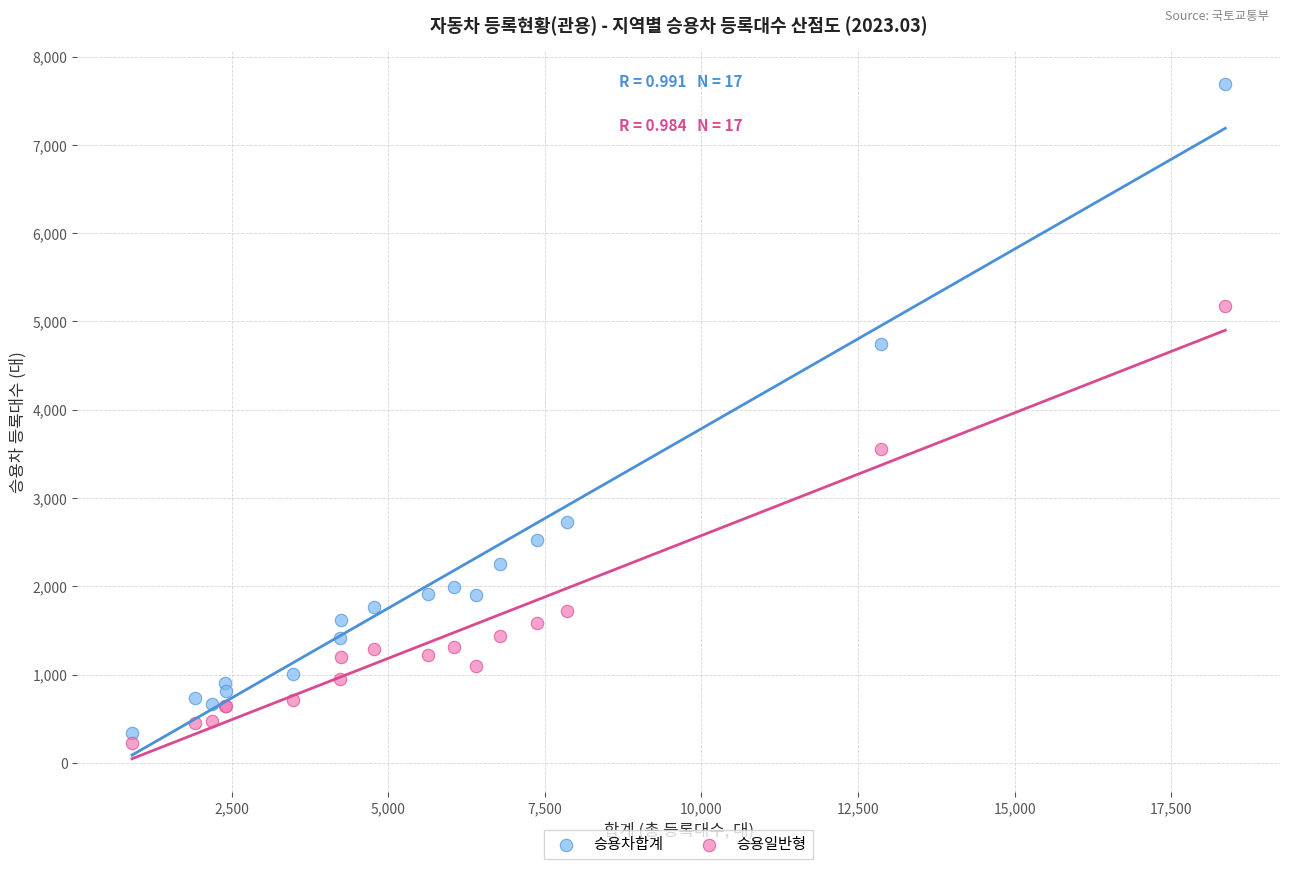

Which series contains the highest Y value?

승용차합계